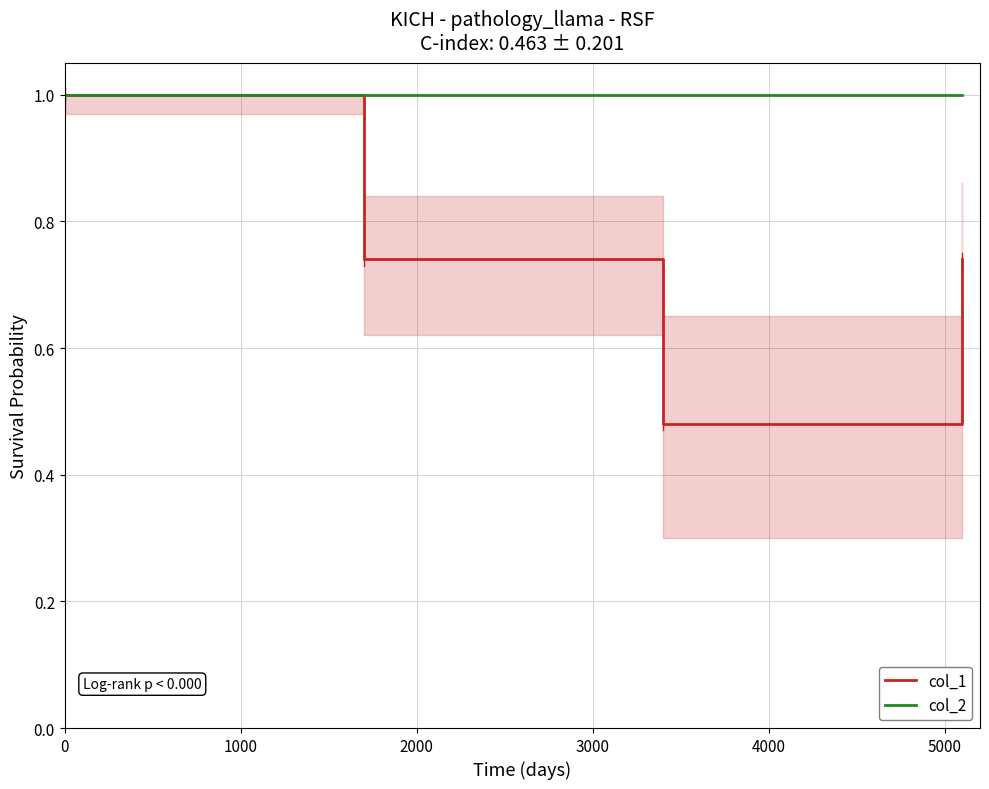

True or false: col_2 and col_1 intersect in this chart.

False